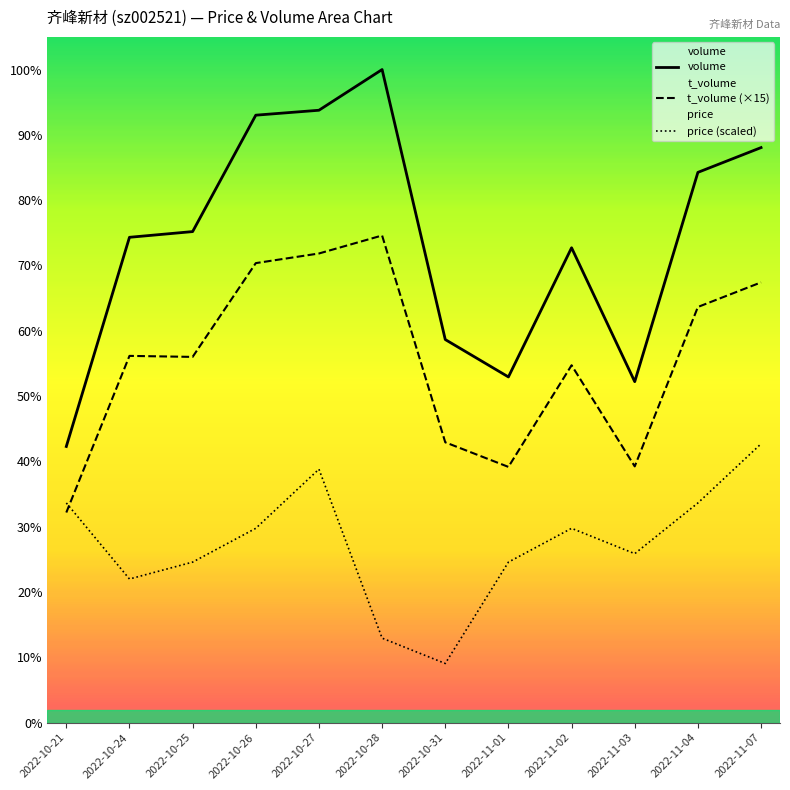

Does the chart display data point markers on the line(s)?

No